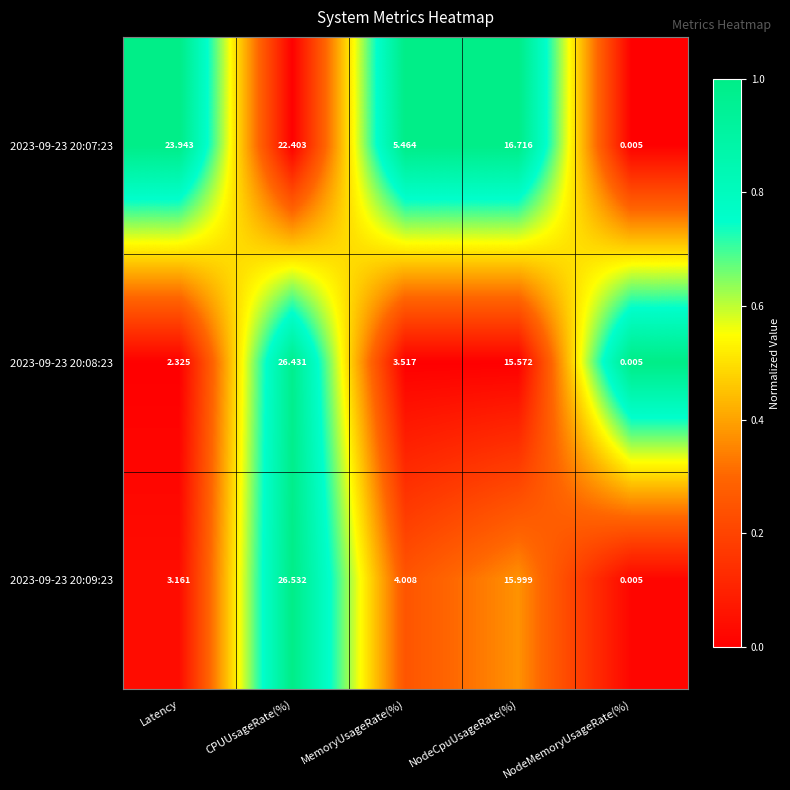

Rank the series at CPUUsageRate(%) from highest to lowest value.

2023-09-23 20:09:23, 2023-09-23 20:08:23, 2023-09-23 20:07:23